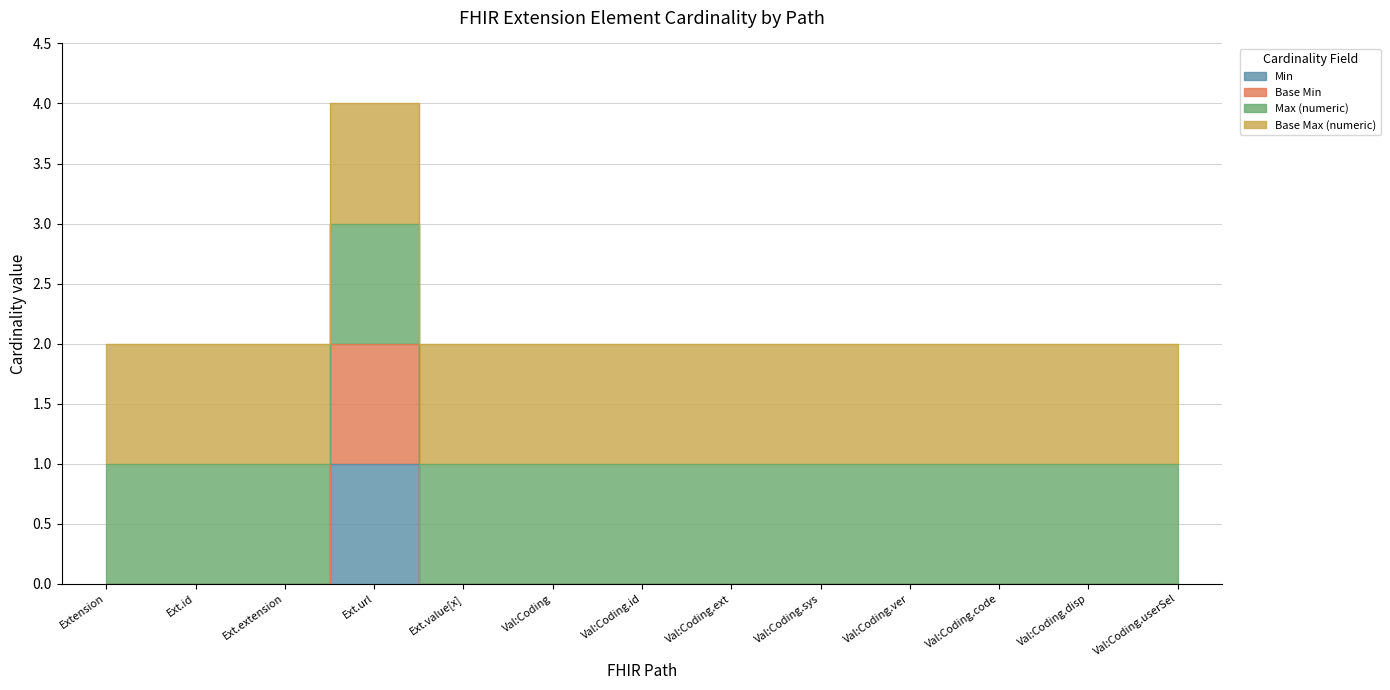

How many Min values are between 0 and 1?

13